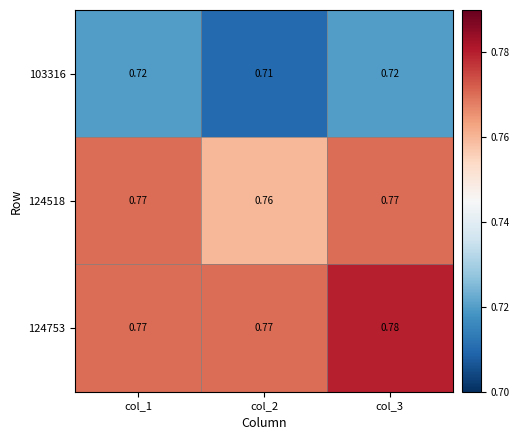

Reading left to right, transcribe all the data shown in this chart.

103316: col_1=0.7	col_2=0.7	col_3=0.7
124518: col_1=0.8	col_2=0.8	col_3=0.8
124753: col_1=0.8	col_2=0.8	col_3=0.8